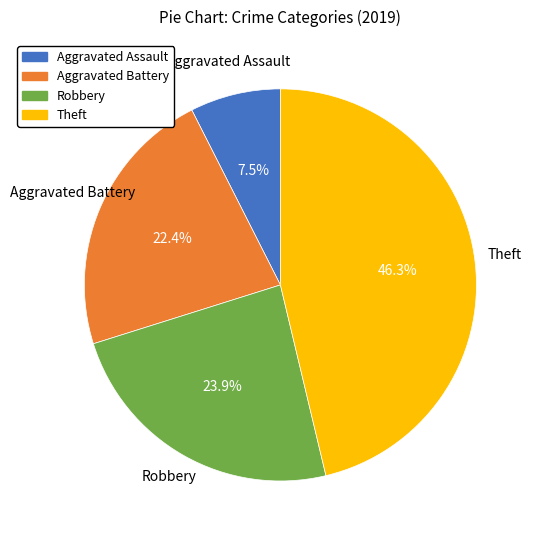

The Aggravated Battery slice represents 22% of the pie. True or false?

True